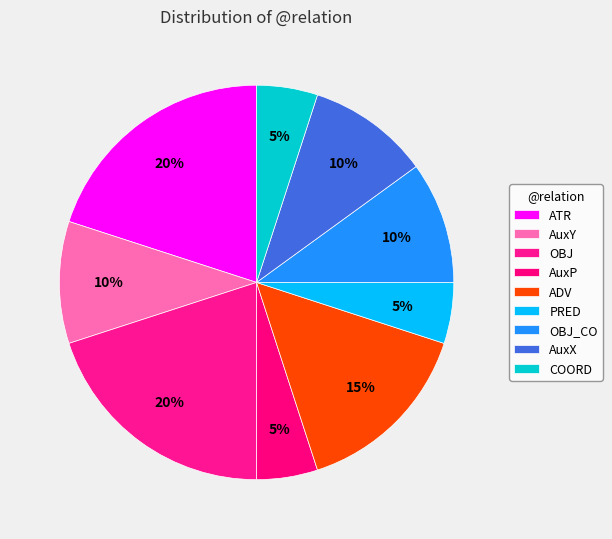

Which slice is the largest?

ATR